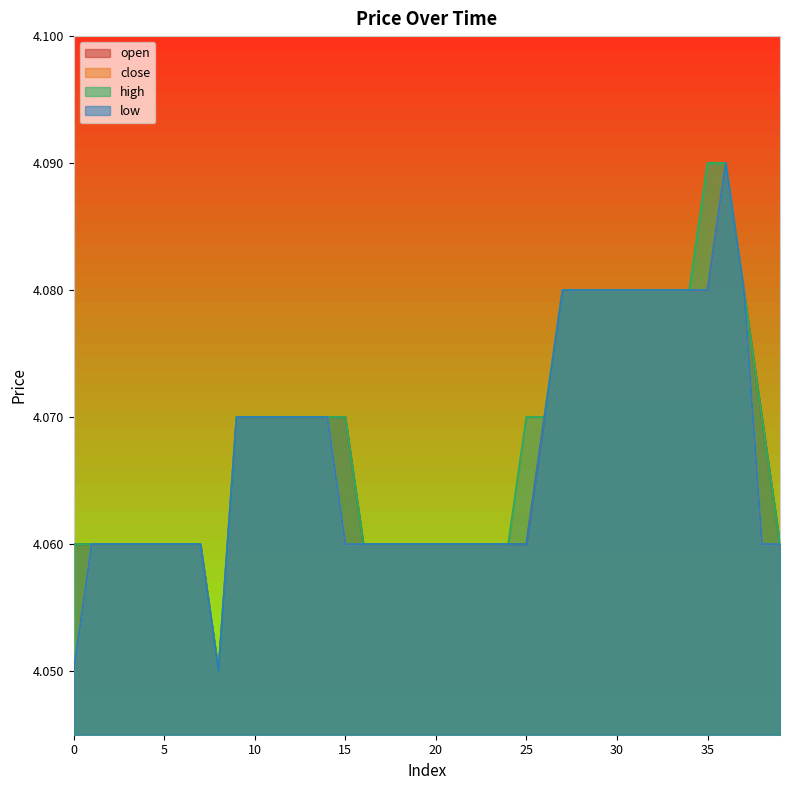

Reading left to right, extract all data points from this chart.

open: 4.1	4.1	4.1	4.1	4.1	4.1	4.1	4.1	4.0	4.1	4.1	4.1	4.1	4.1	4.1	4.1	4.1	4.1	4.1	4.1	4.1	4.1	4.1	4.1	4.1	4.1	4.1	4.1	4.1	4.1	4.1	4.1	4.1	4.1	4.1	4.1	4.1	4.1	4.1	4.1
close: 4.0	4.1	4.1	4.1	4.1	4.1	4.1	4.1	4.0	4.1	4.1	4.1	4.1	4.1	4.1	4.1	4.1	4.1	4.1	4.1	4.1	4.1	4.1	4.1	4.1	4.1	4.1	4.1	4.1	4.1	4.1	4.1	4.1	4.1	4.1	4.1	4.1	4.1	4.1	4.1
high: 4.1	4.1	4.1	4.1	4.1	4.1	4.1	4.1	4.0	4.1	4.1	4.1	4.1	4.1	4.1	4.1	4.1	4.1	4.1	4.1	4.1	4.1	4.1	4.1	4.1	4.1	4.1	4.1	4.1	4.1	4.1	4.1	4.1	4.1	4.1	4.1	4.1	4.1	4.1	4.1
low: 4.0	4.1	4.1	4.1	4.1	4.1	4.1	4.1	4.0	4.1	4.1	4.1	4.1	4.1	4.1	4.1	4.1	4.1	4.1	4.1	4.1	4.1	4.1	4.1	4.1	4.1	4.1	4.1	4.1	4.1	4.1	4.1	4.1	4.1	4.1	4.1	4.1	4.1	4.1	4.1